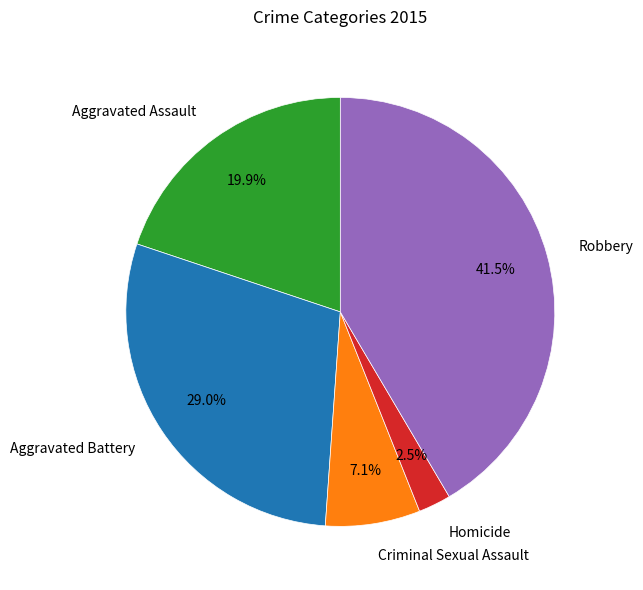

Does any single category account for the majority?

No